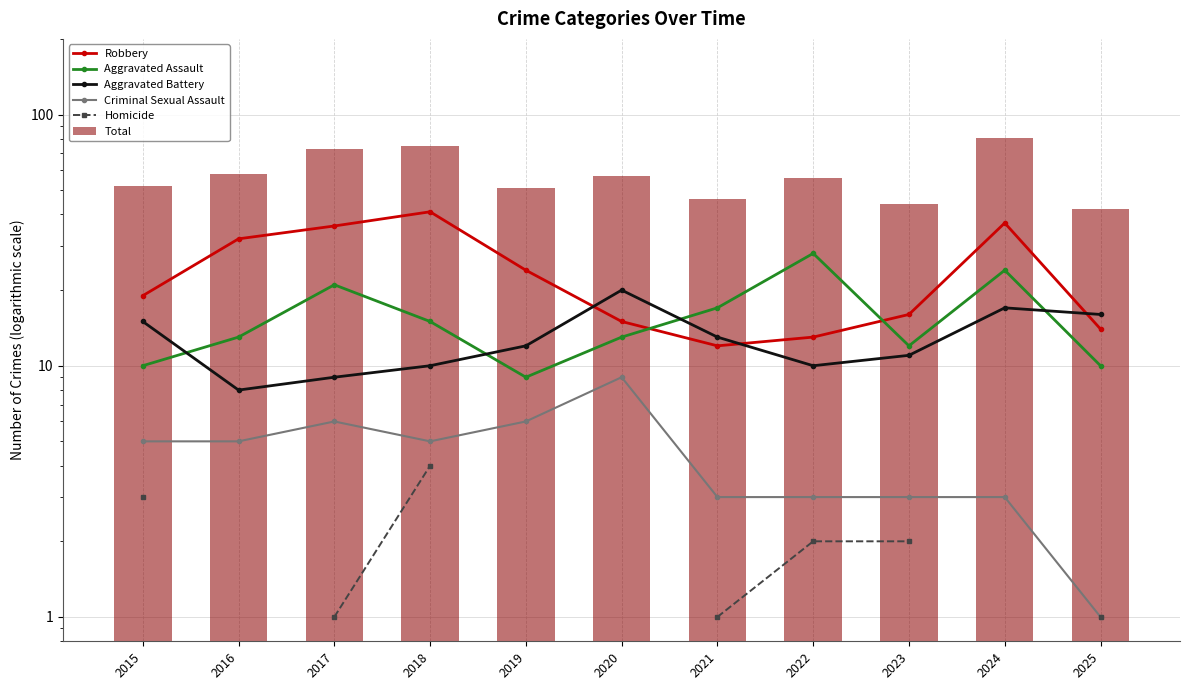

Read the Total value at 2025.

42.0